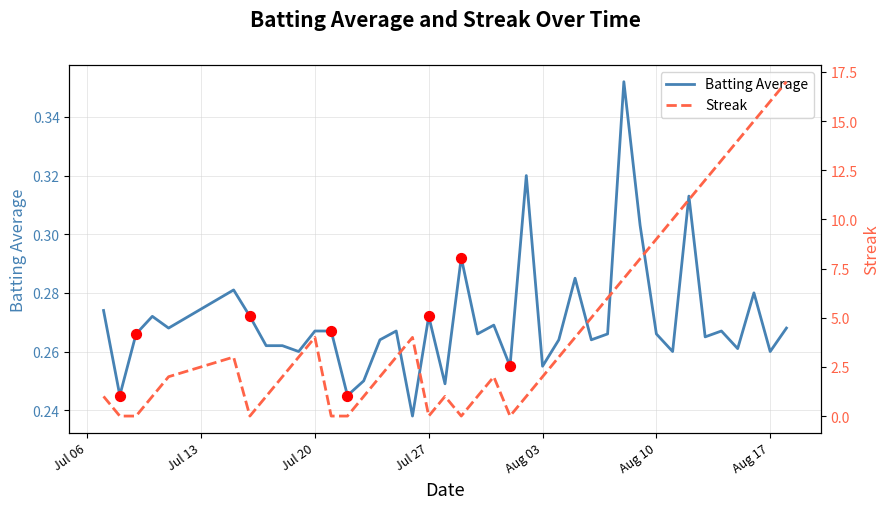

What is the total value across all series at 2010-07-15?

3.3